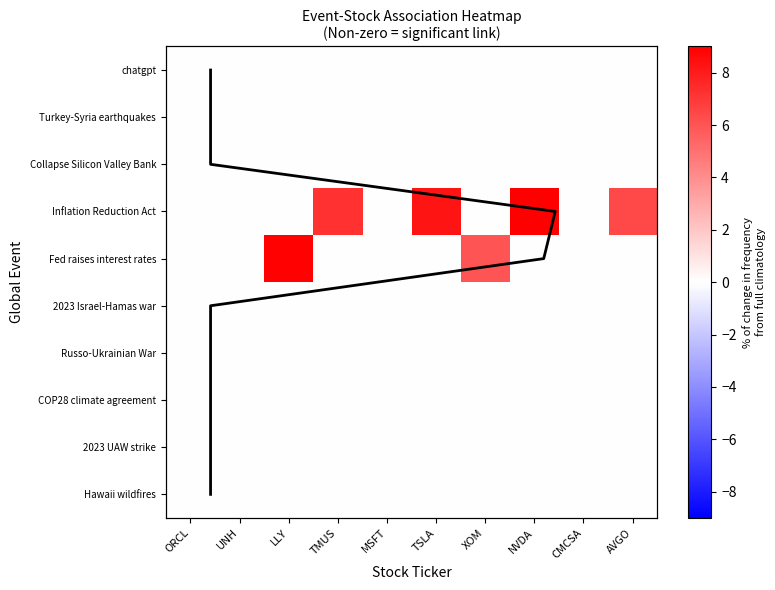

True or false: Hawaii wildfires has a value of 0.0 at LLY.

True